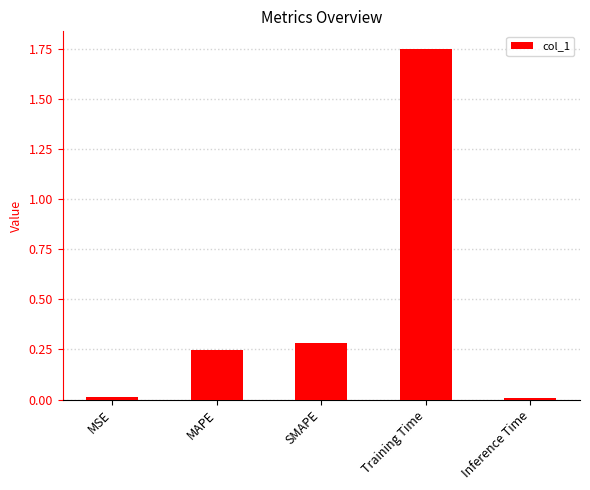

At which category does the chart reach its peak across all series?

Training Time